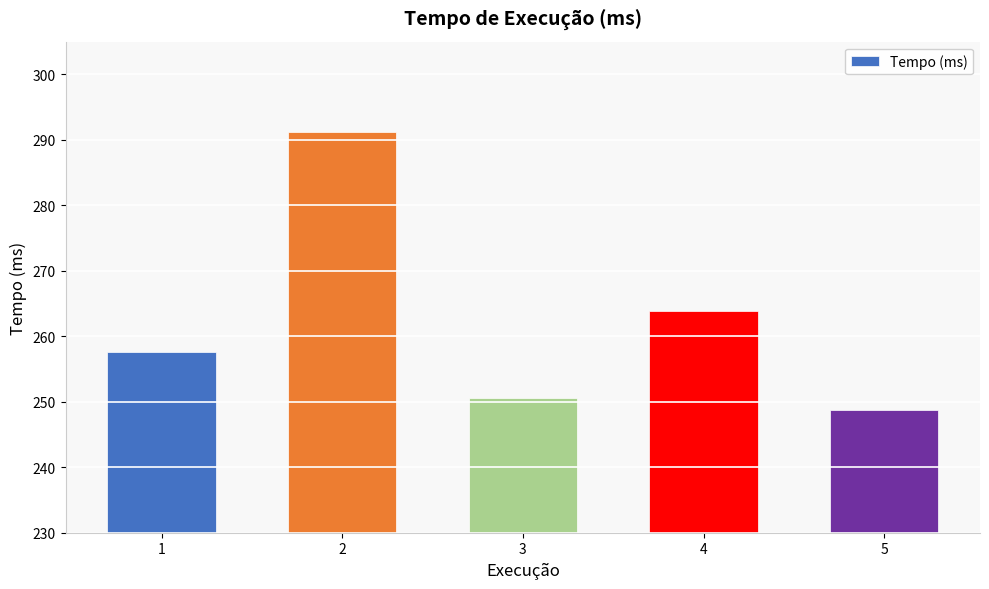

Which category has the highest value across all series?

2